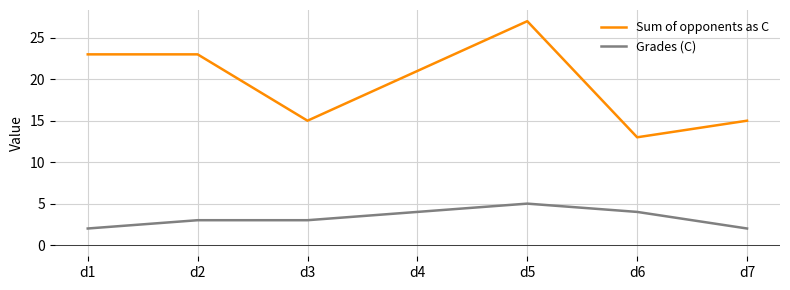

True or false: Grades (C) and Sum of opponents as C cross at least once.

False